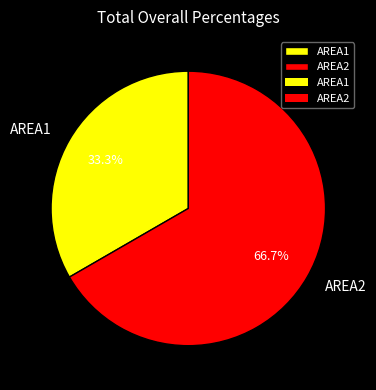

What percentage is the AREA2 slice, to the nearest percent?

67%